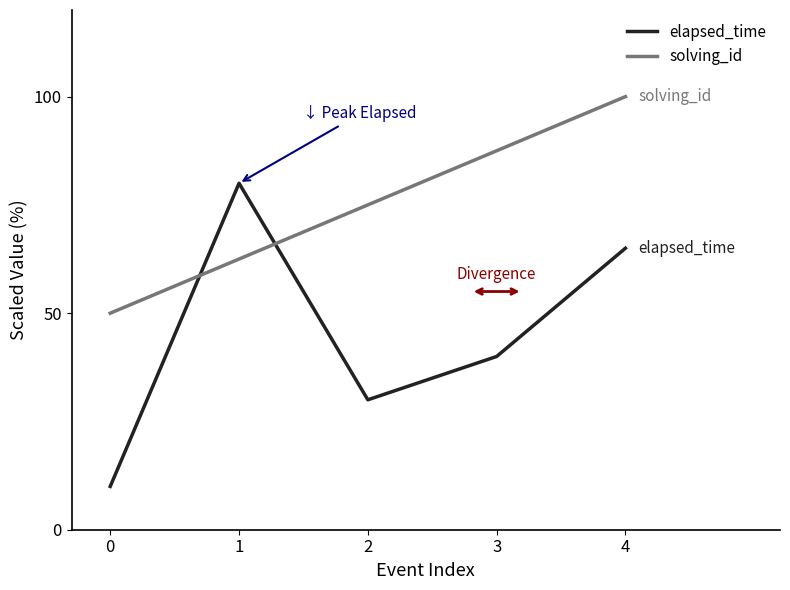

At how many categories does at least one series exceed 63?

4